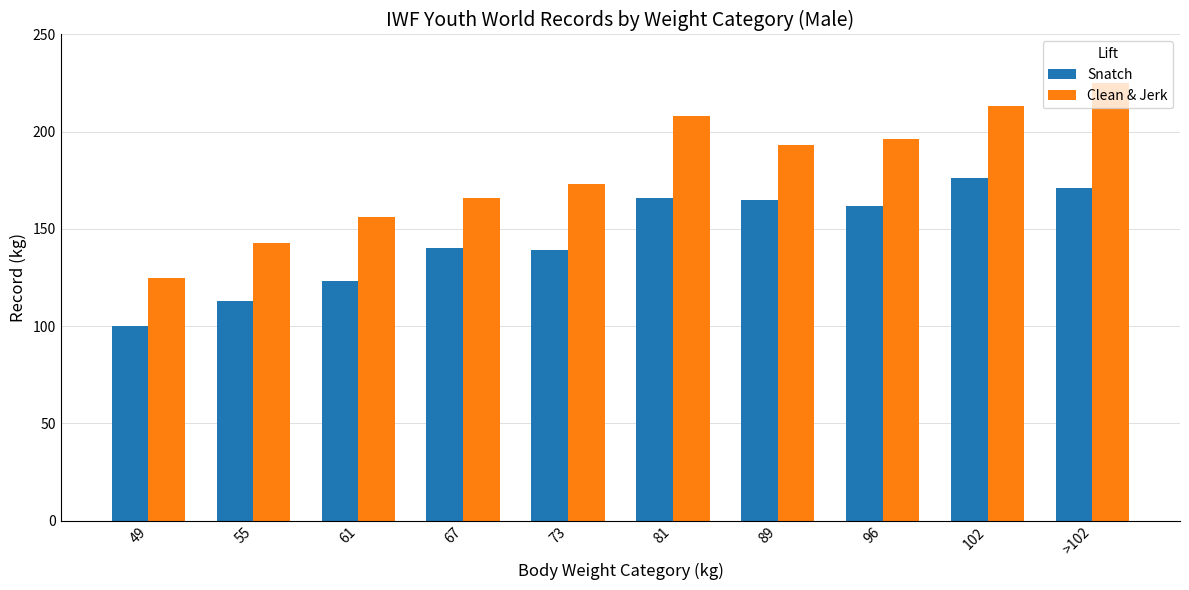

What is the difference between the maximum and second lowest values in the Snatch series?

63